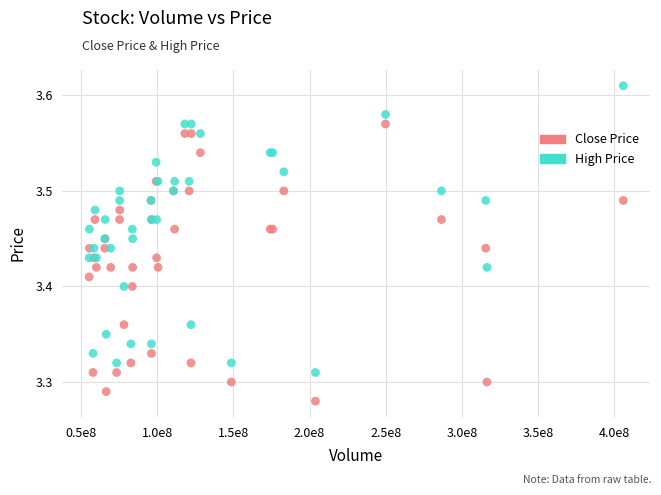

Which series contains the lowest Y value?

Close Price